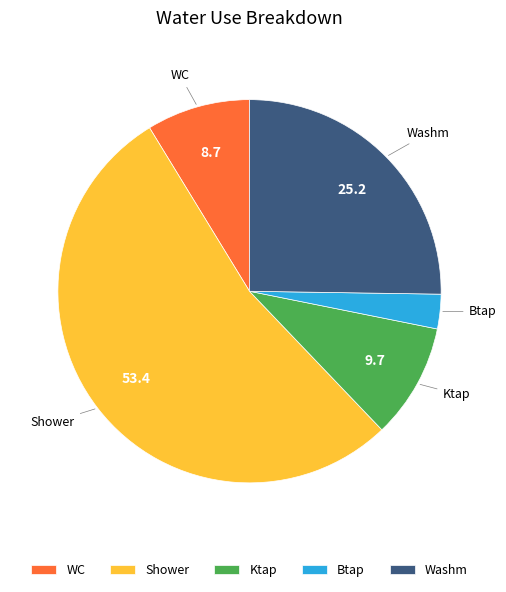

Does Ktap account for over 50% of the chart?

No